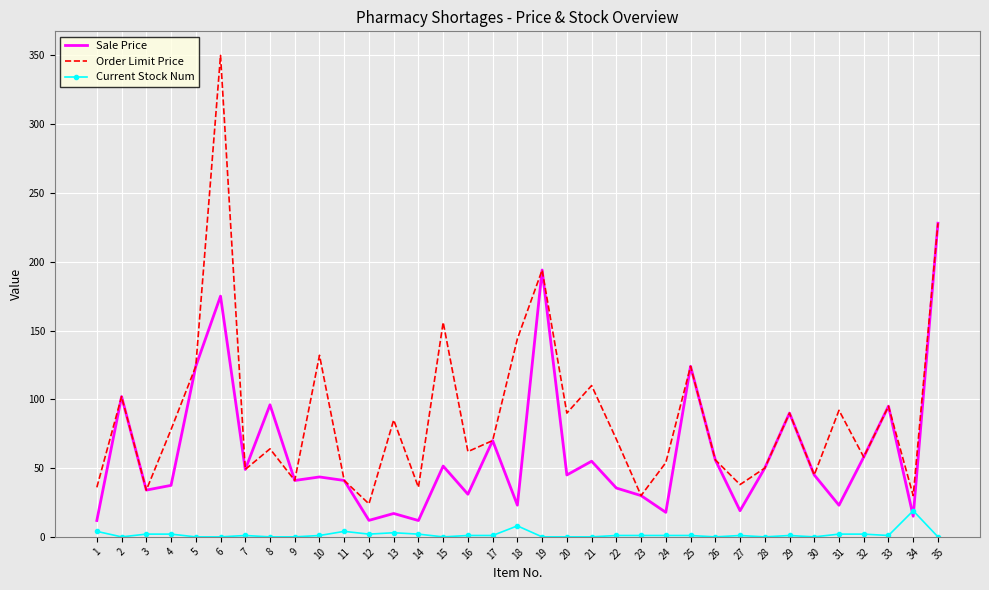

True or false: Sale Price has a value of 49.3 at 16.

False